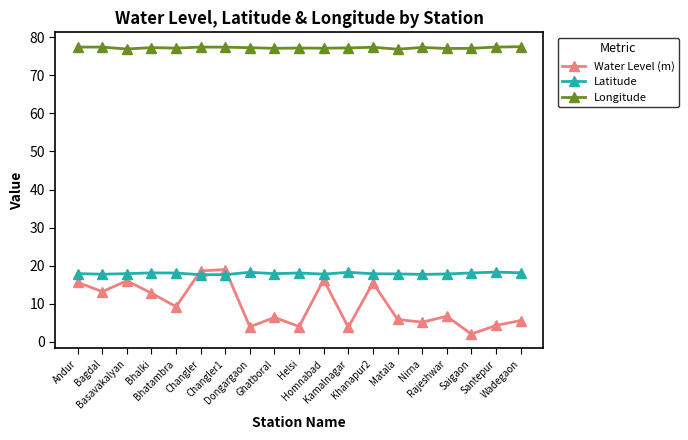

Does the chart have visible grid lines?

No